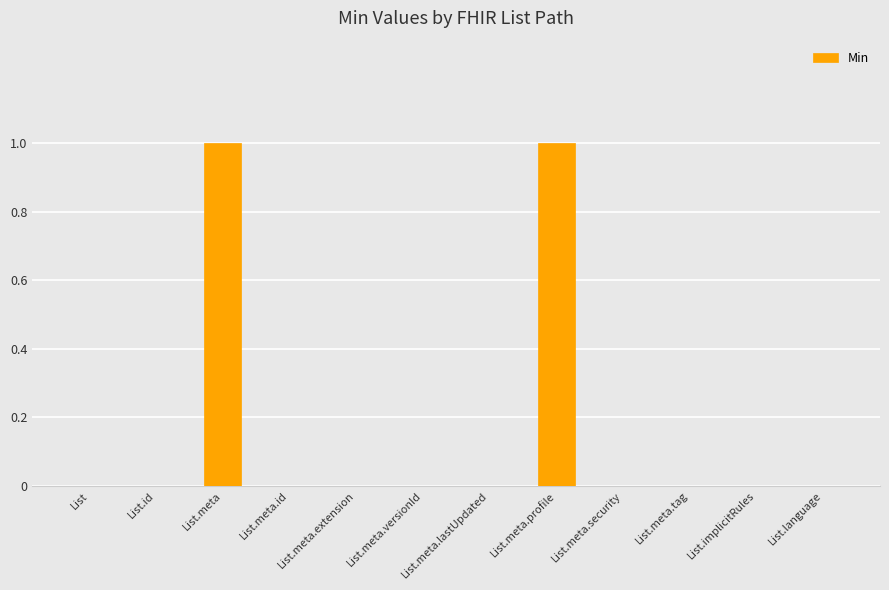

The chart shows a value of 2 at List.meta. True or false?

False